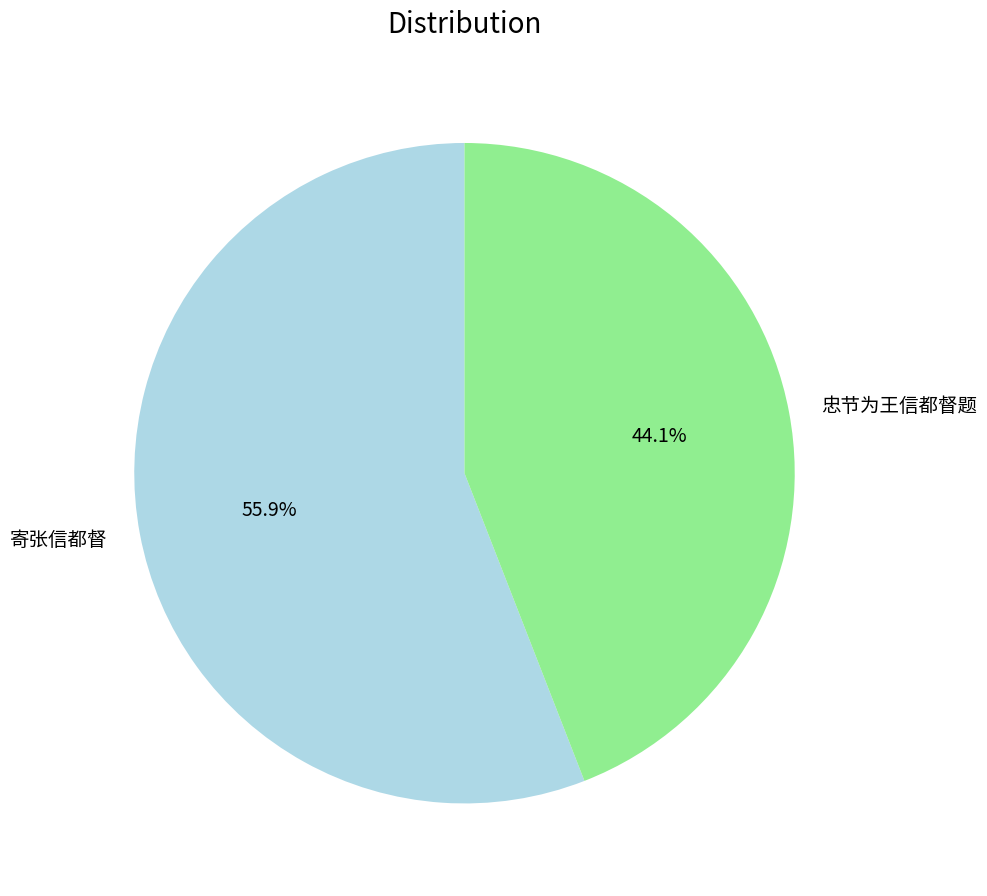

The 寄张信都督 slice represents 56% of the pie. True or false?

True